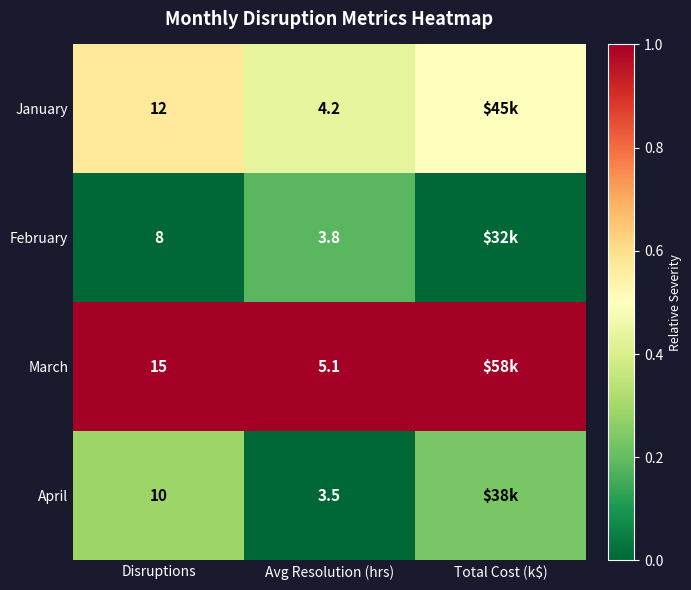

Rank the series at Avg Resolution (hrs) from lowest to highest value.

April, February, January, March